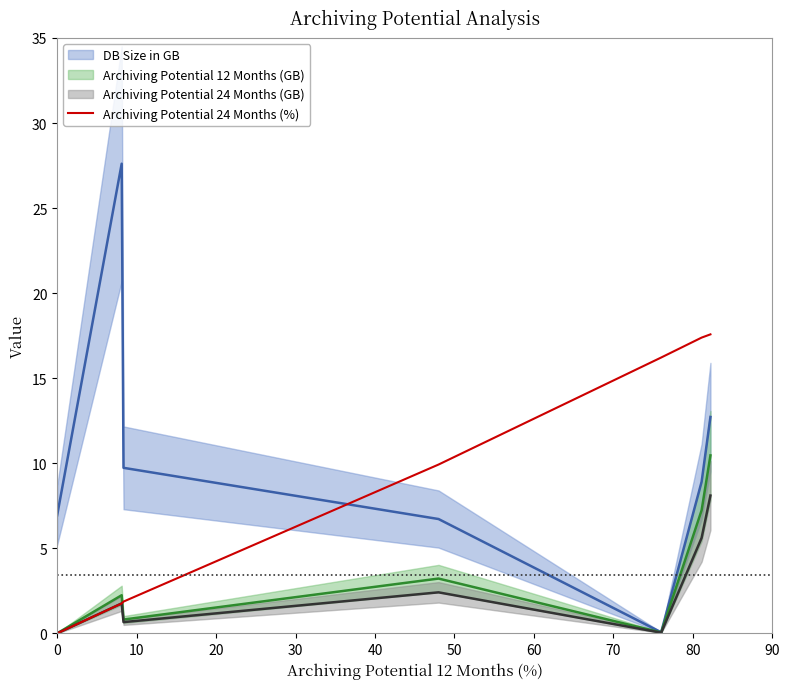

The chart shows a value of 3.0 at 20. True or false?

False